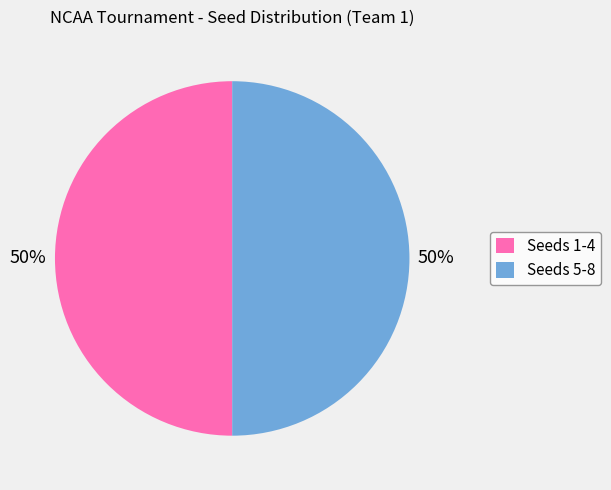

To the nearest percent, what is the difference between the largest and smallest slice percentages?

0%